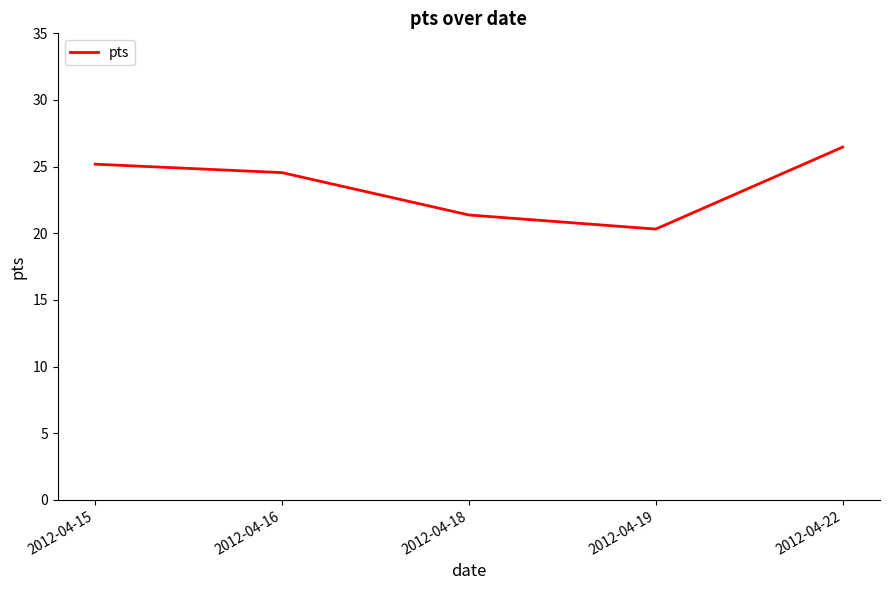

Which has a higher value, 2012-04-22 or 2012-04-16?

2012-04-22